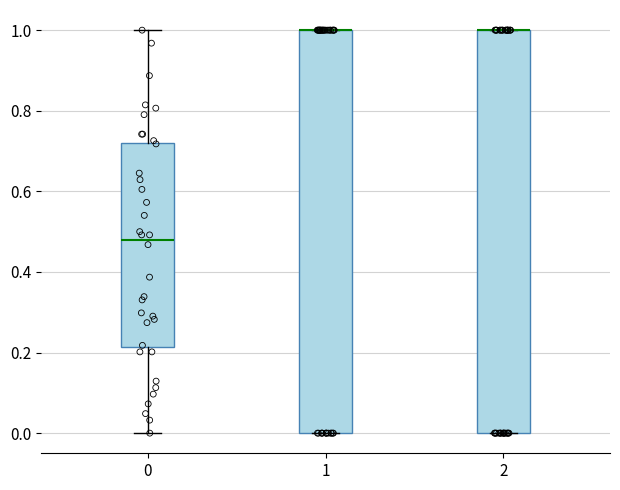

Reading left to right, transcribe this box plot: for each box, give where its median line is, the range the box spans, and where its two whiskers end, as read against the y-axis. The values are not printed on the chart, so give them approximately, as read against the axis.

0: median 0.48, box 0.22 to 0.72, whiskers 0.00 to 1.00
1: median 1.00 (drawn on the box's upper edge), box 0.00 to 1.00, whiskers 0.00 to 1.00
2: median 1.00 (drawn on the box's upper edge), box 0.00 to 1.00, whiskers 0.00 to 1.00